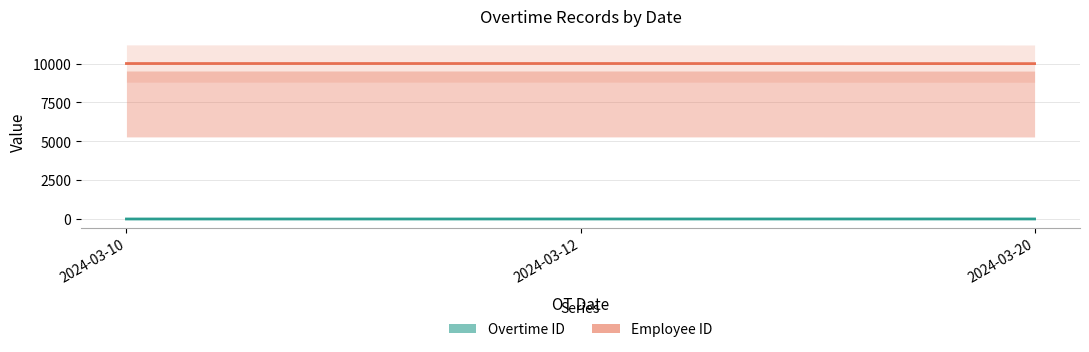

Does the chart have visible grid lines?

Yes